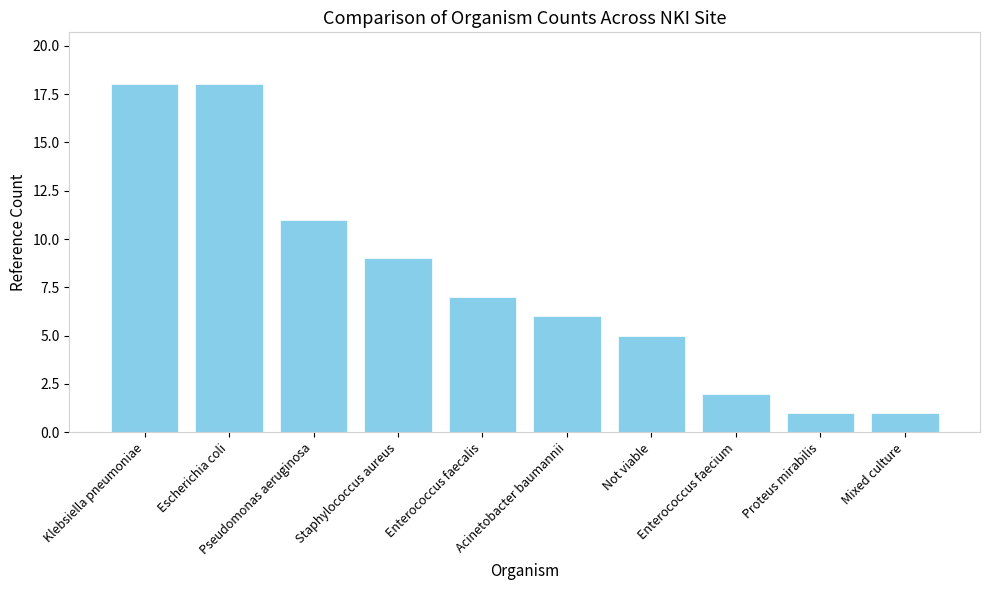

Reading right to left, what are all the values shown in this chart?

1	1	2	5	6	7	9	11	18	18